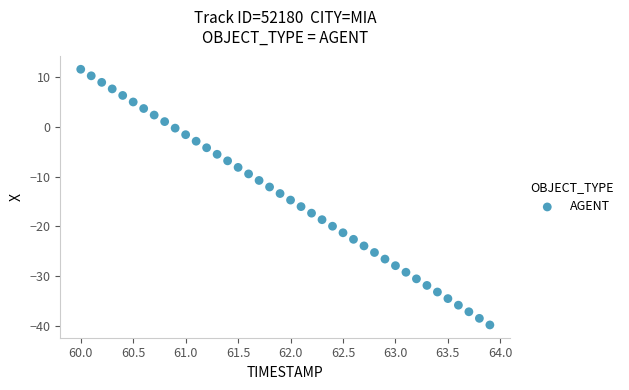

What is the range of X values (max minus min)?

3.9